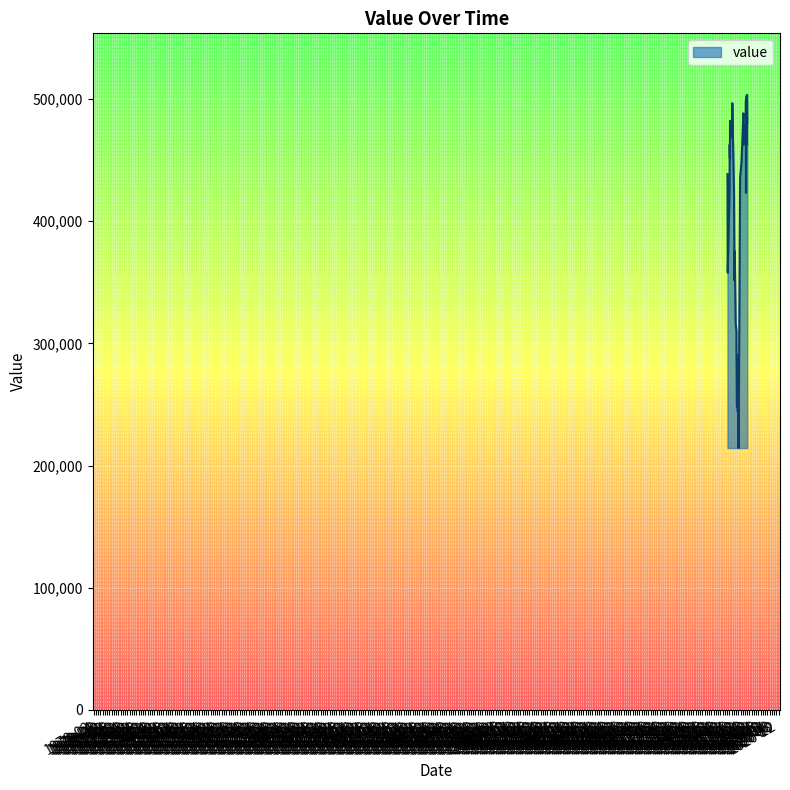

What is the minimum value shown in the chart?

214400